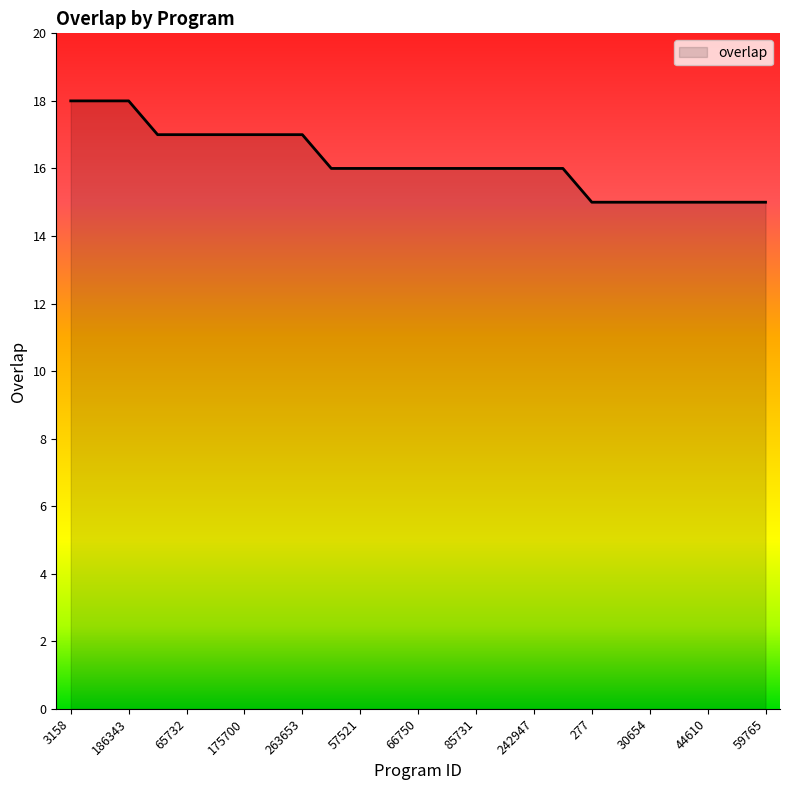

Reading left to right, what are all the values shown in this chart?

18	18	18	17	17	17	17	17	17	16	16	16	16	16	16	16	16	16	15	15	15	15	15	15	15